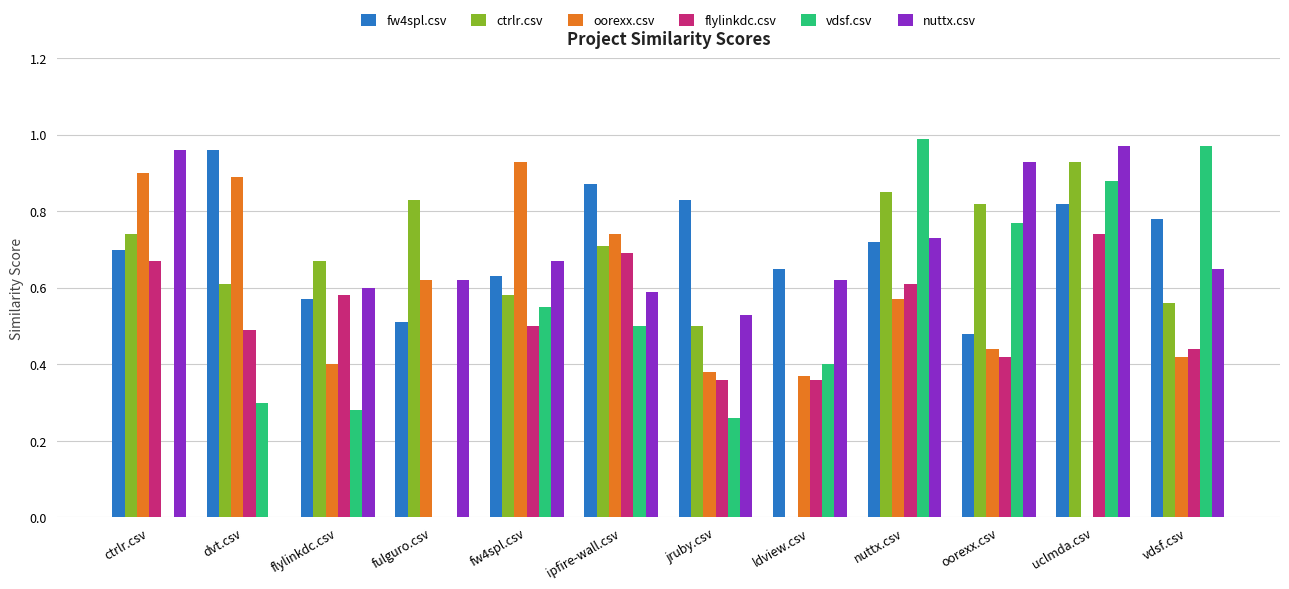

Which series has the largest total across all categories?

fw4spl.csv